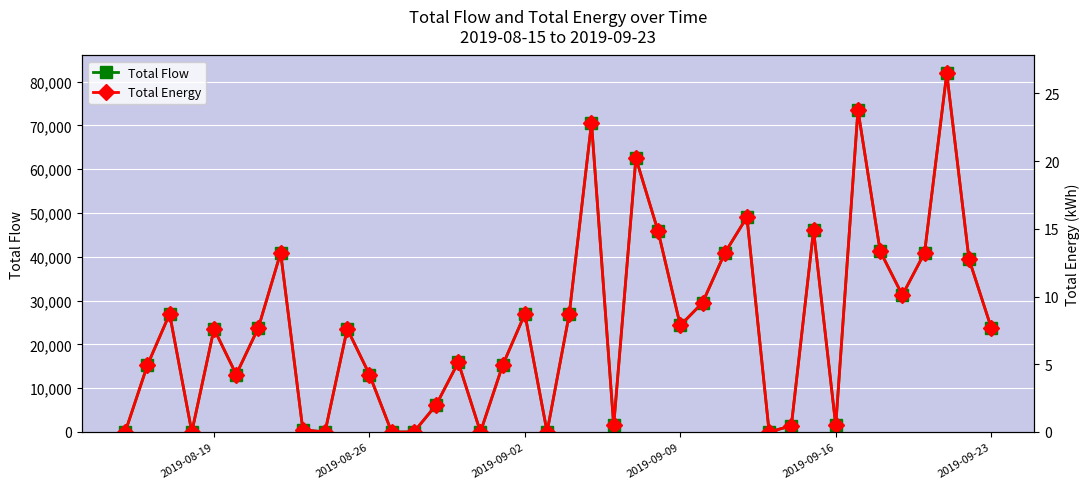

Does the chart display data point markers on the line(s)?

Yes